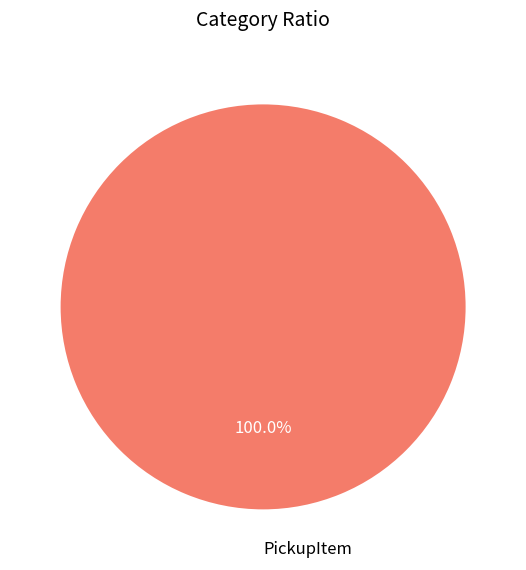

Rank the categories by value from lowest to highest.

PickupItem